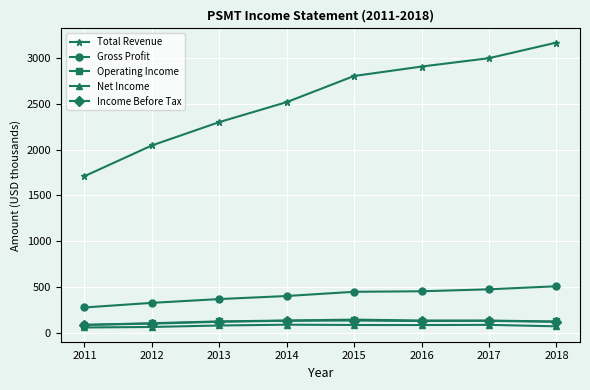

True or false: Gross Profit and Operating Income cross at least once.

False